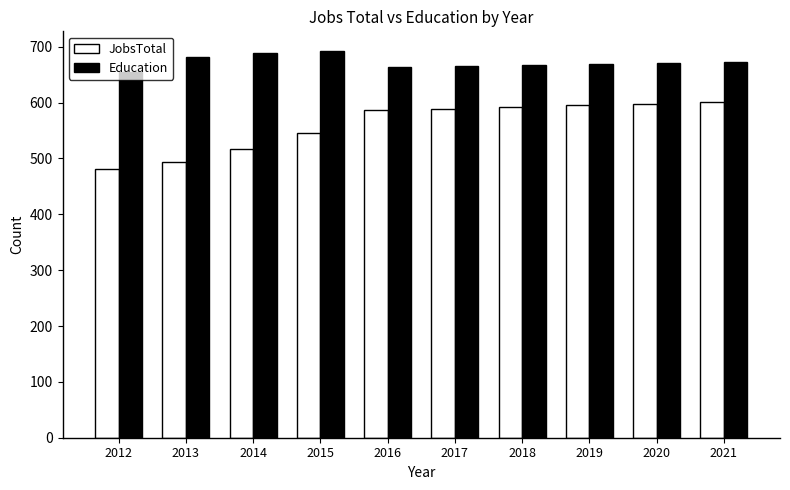

Rank the series by their maximum value, from lowest to highest.

JobsTotal, Education